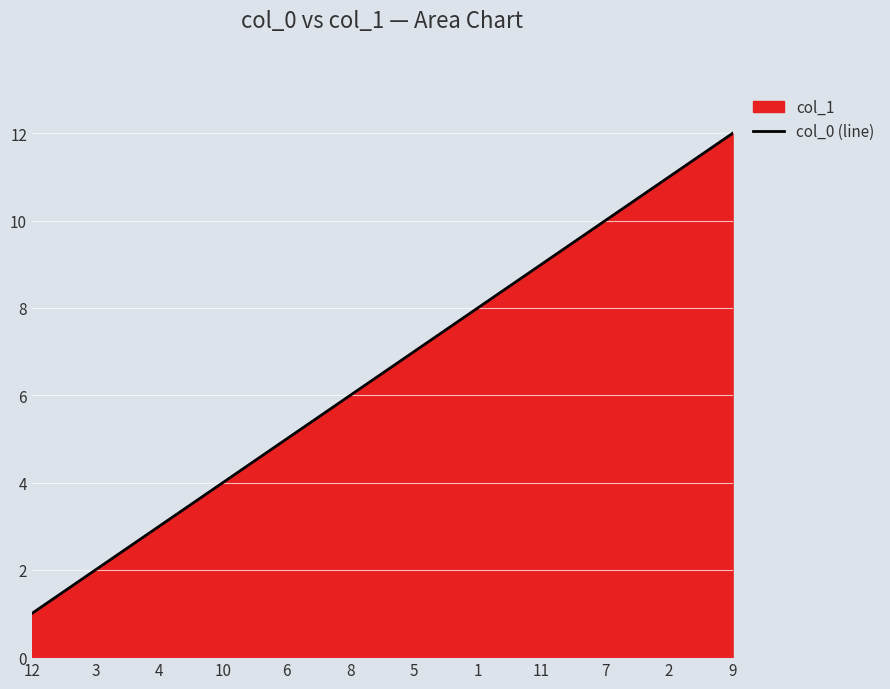

How many series are shown in this chart?

1